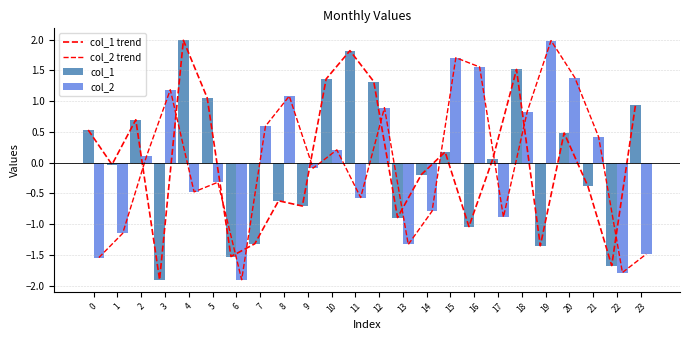

The col_2 series shows 0.9 at 12. True or false?

True